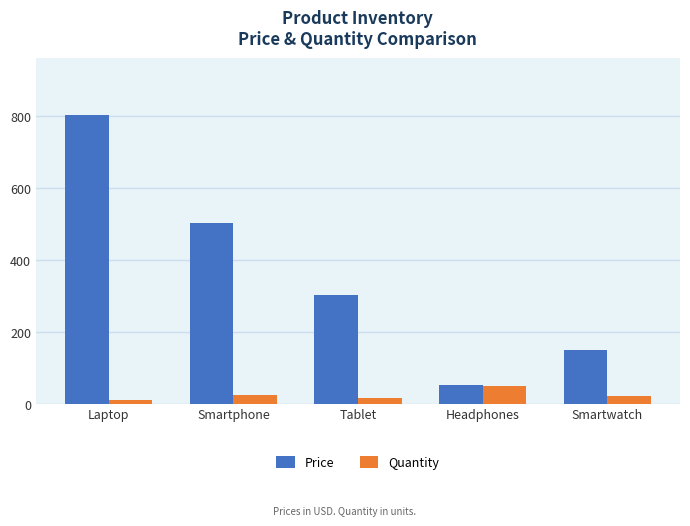

Which series has the largest range (max minus min)?

Price